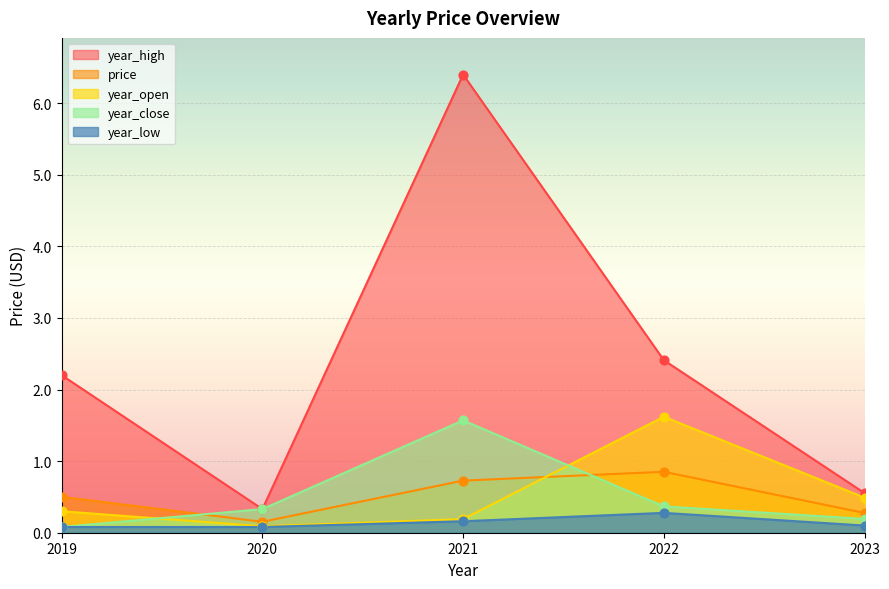

Which series contains the lowest Y value?

year_close